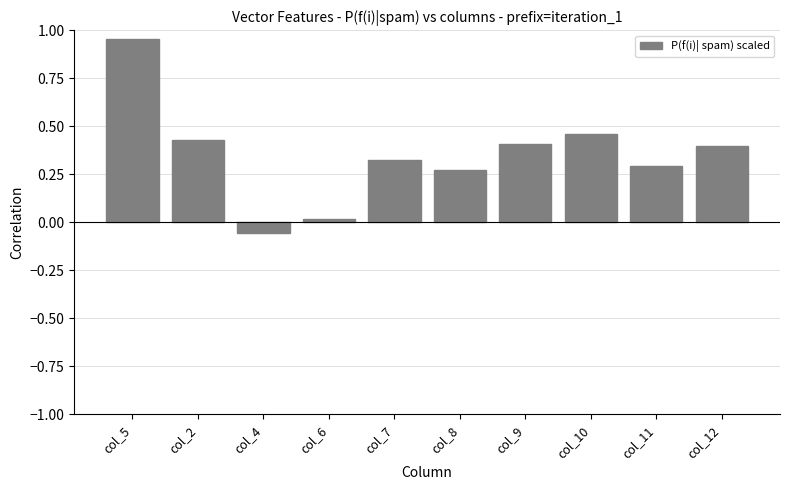

What is the label of the 8th bar from the right?

col_4